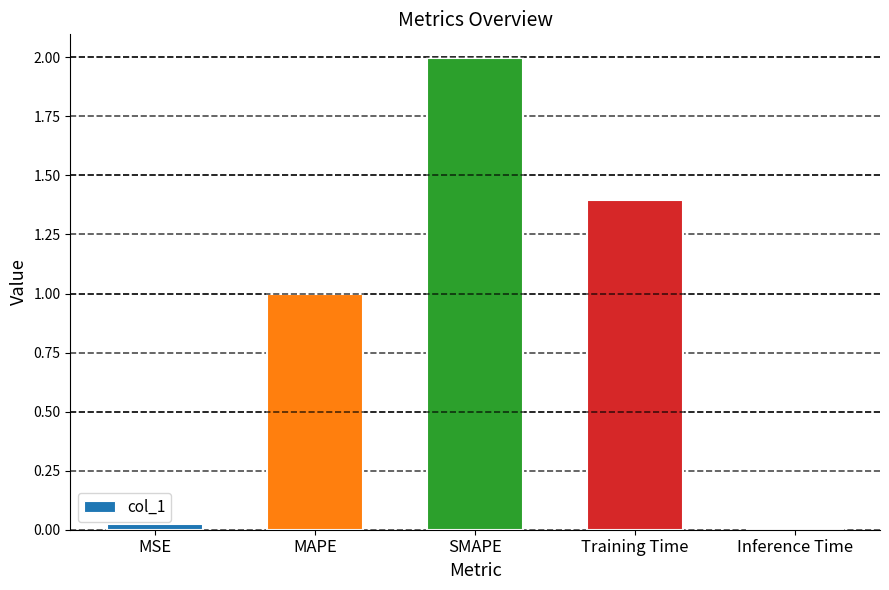

What is the difference between the second highest and minimum values?

1.4